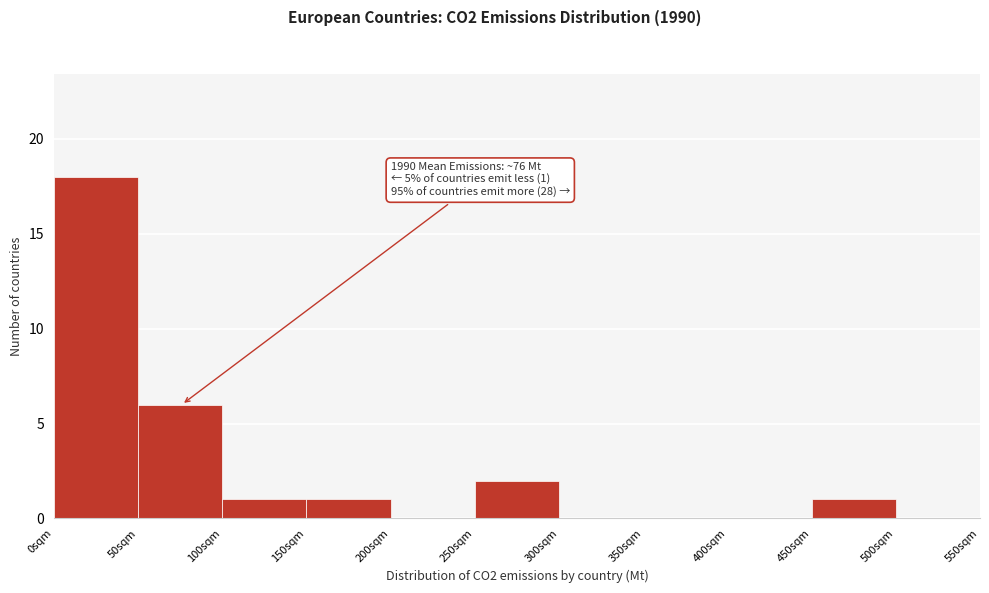

Over which range of the x-axis is the bar tallest?

0 to 50